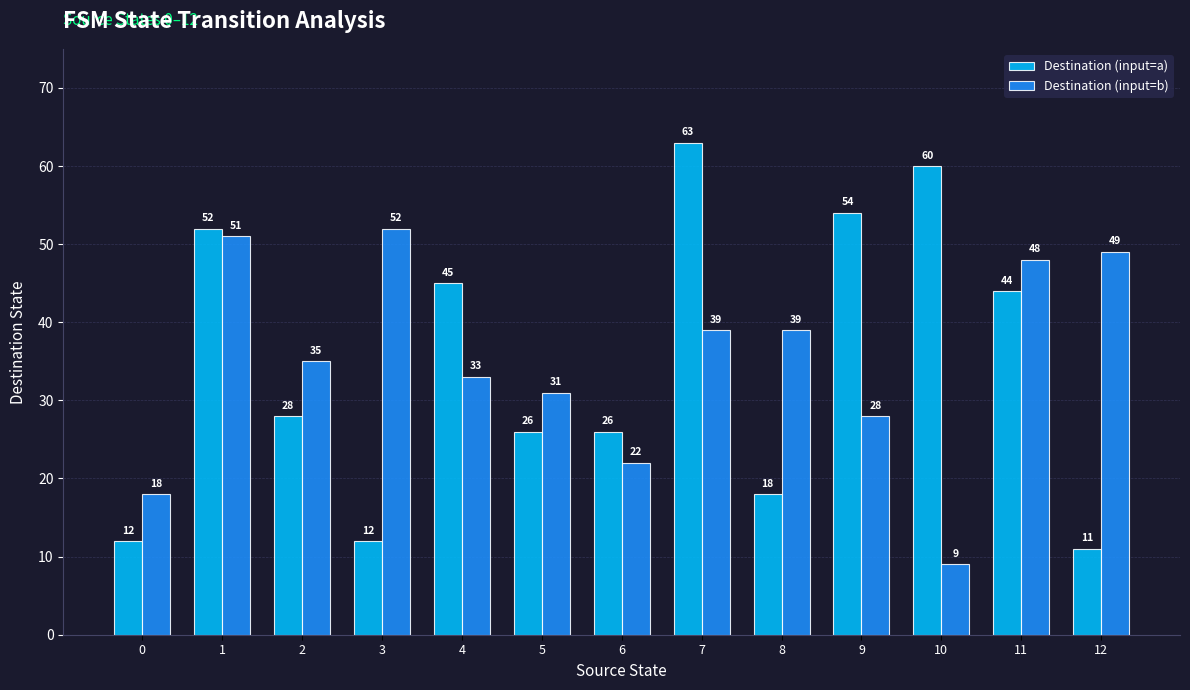

What is the total value across all series at 3?

64